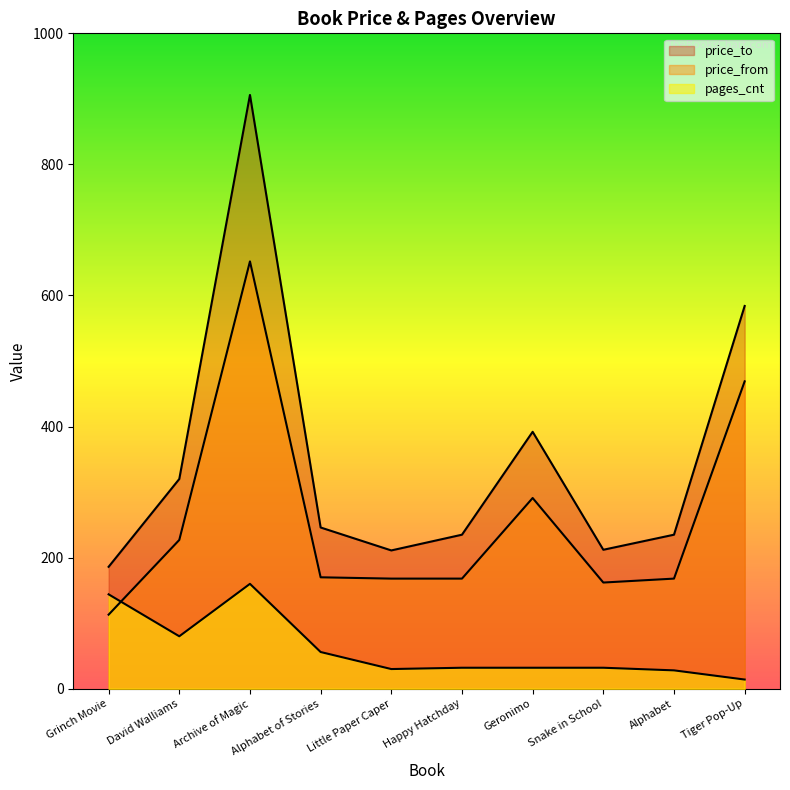

What is the approximate value of pages_cnt at Geronimo?

32